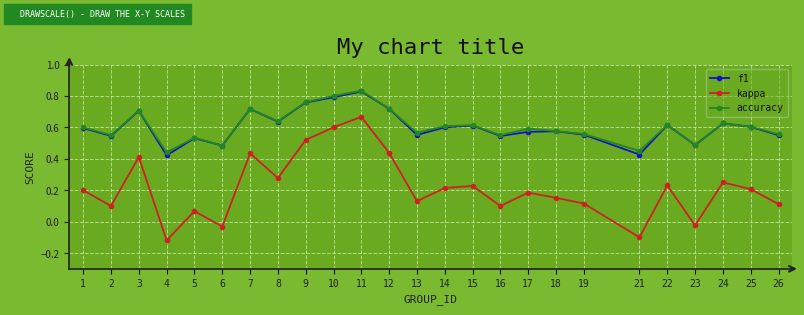

True or false: kappa and f1 cross at least once.

False